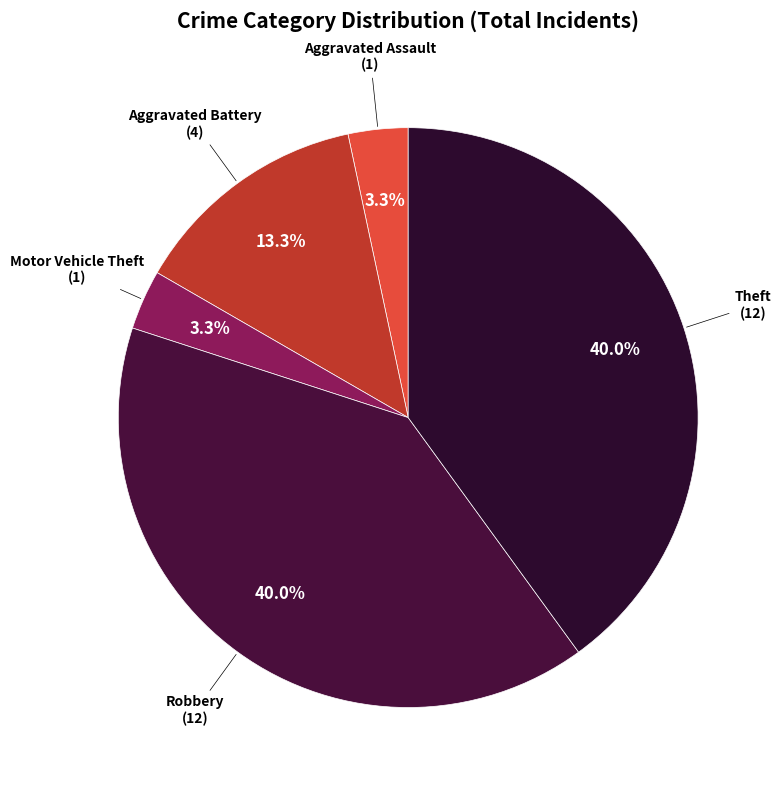

Which has a higher value, Aggravated Assault or Theft?

Theft